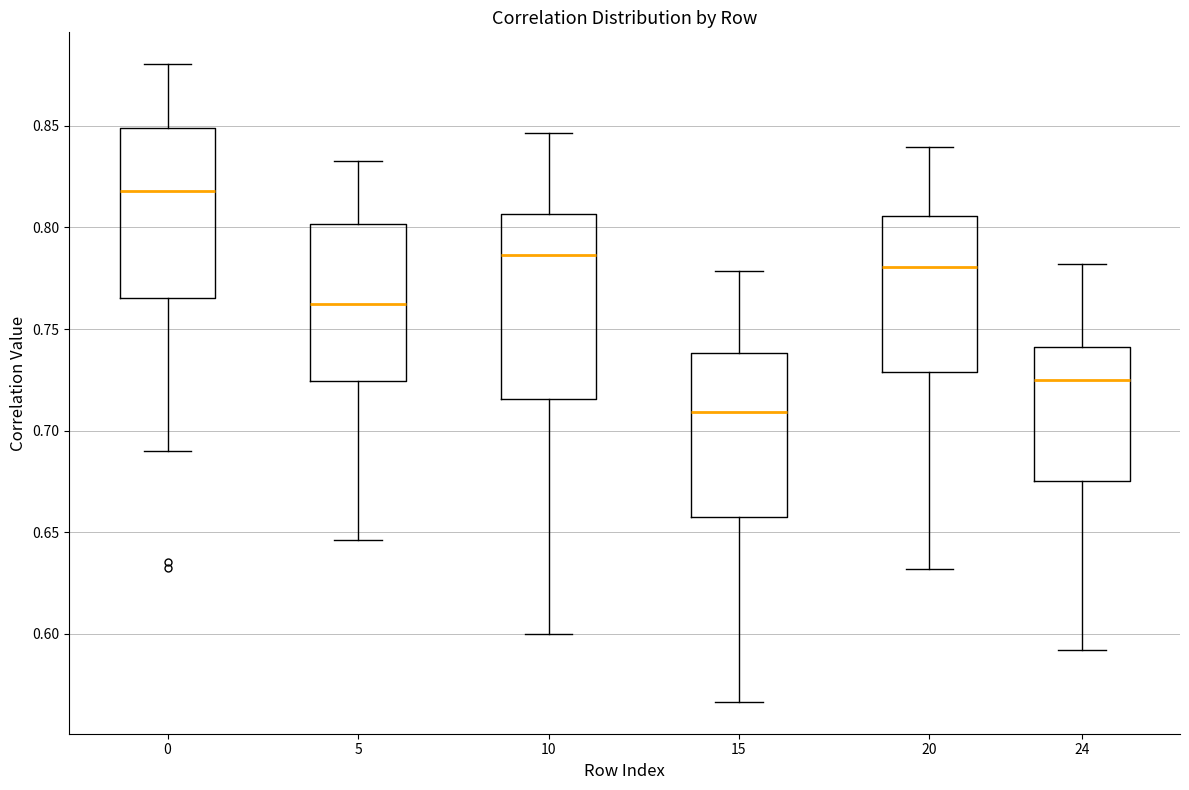

Reading left to right, transcribe this box plot: for each box, give where its median line is, the range the box spans, and where its two whiskers end, as read against the y-axis. The values are not printed on the chart, so give them approximately, as read against the axis.

0: median 0.820, box 0.765 to 0.850, whiskers 0.690 to 0.880
5: median 0.760, box 0.725 to 0.800, whiskers 0.645 to 0.830
10: median 0.785, box 0.715 to 0.805, whiskers 0.600 to 0.845
15: median 0.710, box 0.660 to 0.740, whiskers 0.565 to 0.780
20: median 0.780, box 0.730 to 0.805, whiskers 0.630 to 0.840
24: median 0.725, box 0.675 to 0.740, whiskers 0.590 to 0.780